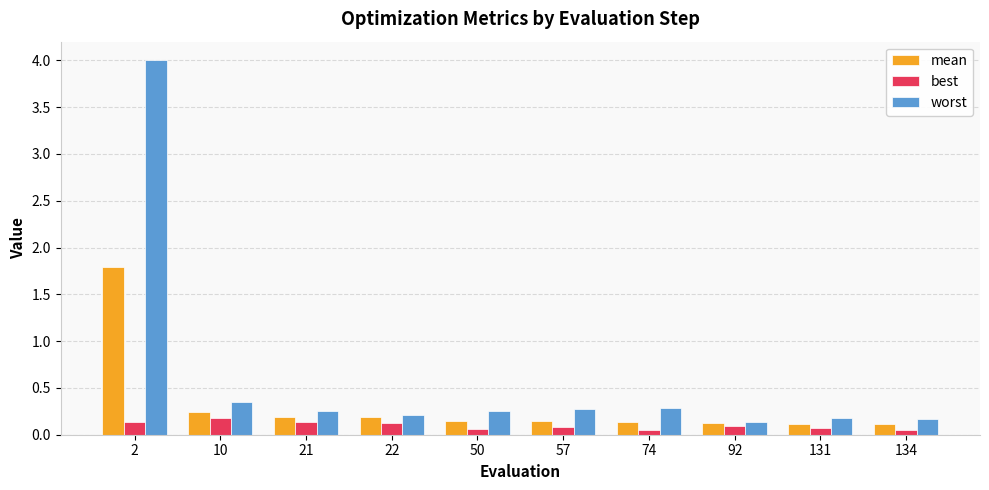

Rank the series by their average value, from highest to lowest.

worst, mean, best